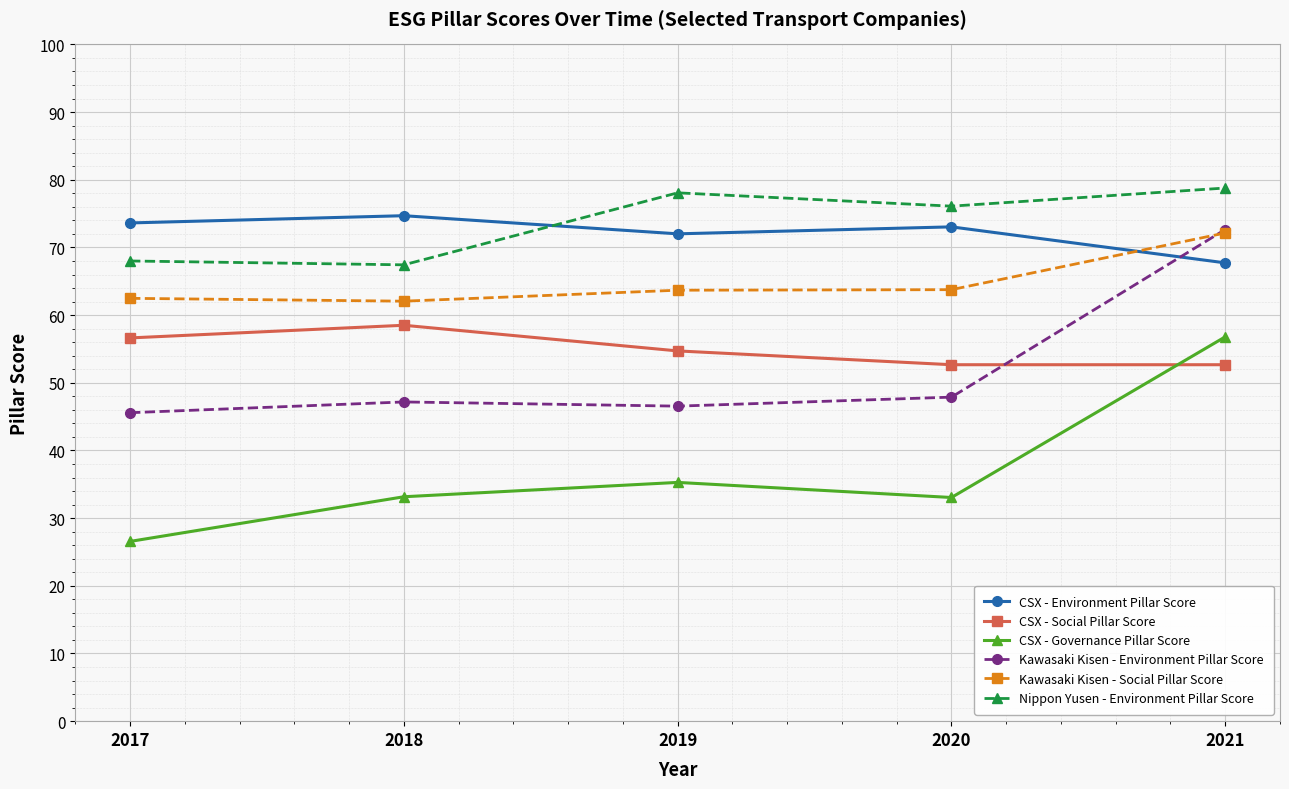

True or false: CSX - Social Pillar Score and Nippon Yusen - Environment Pillar Score cross at least once.

False